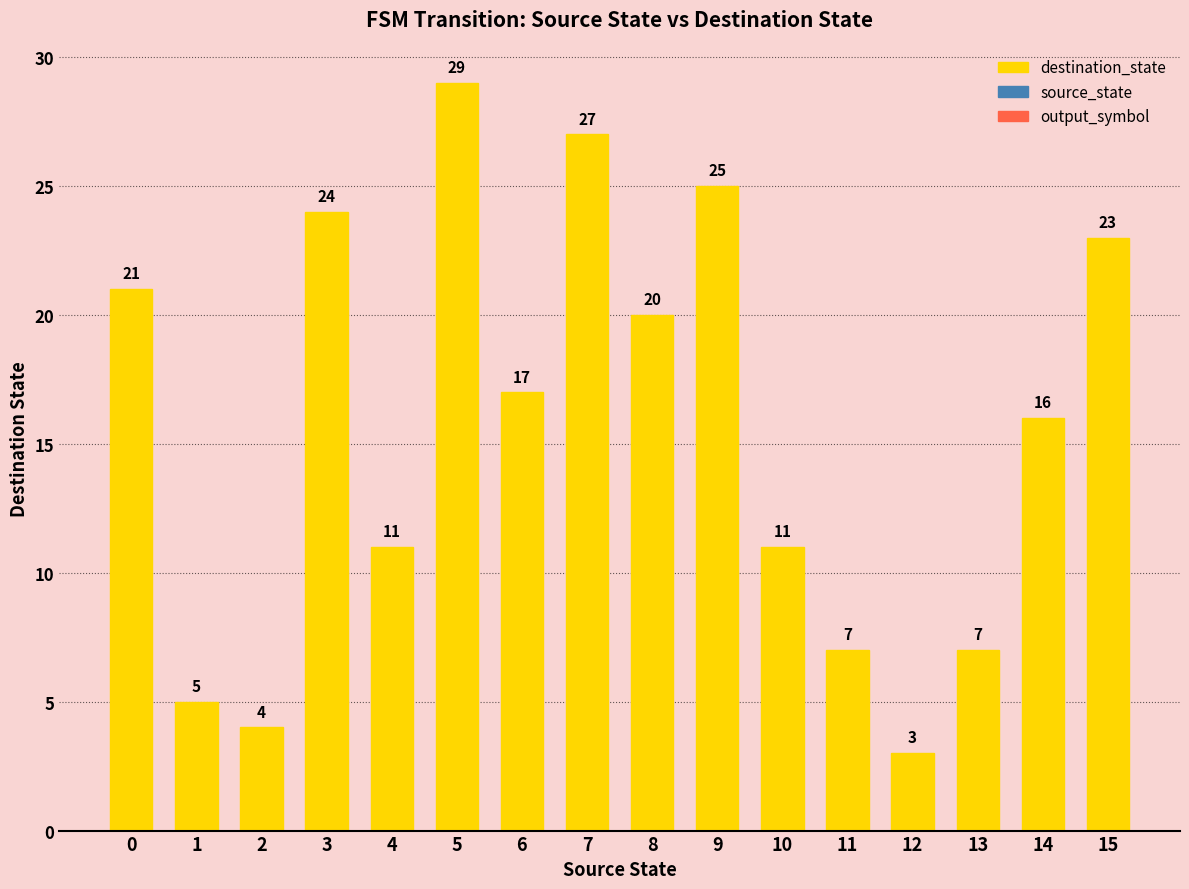

Reading left to right, list all the values displayed in this chart.

0=21	1=5	2=4	3=24	4=11	5=29	6=17	7=27	8=20	9=25	10=11	11=7	12=3	13=7	14=16	15=23